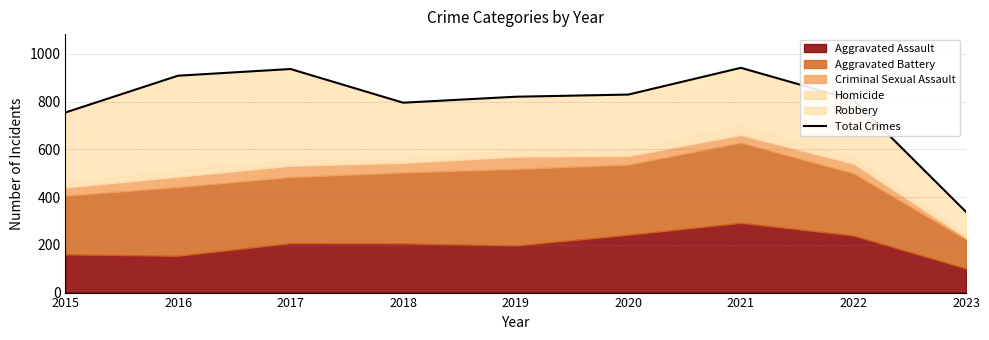

True or false: there are more than 1 points higher than both neighbors.

True